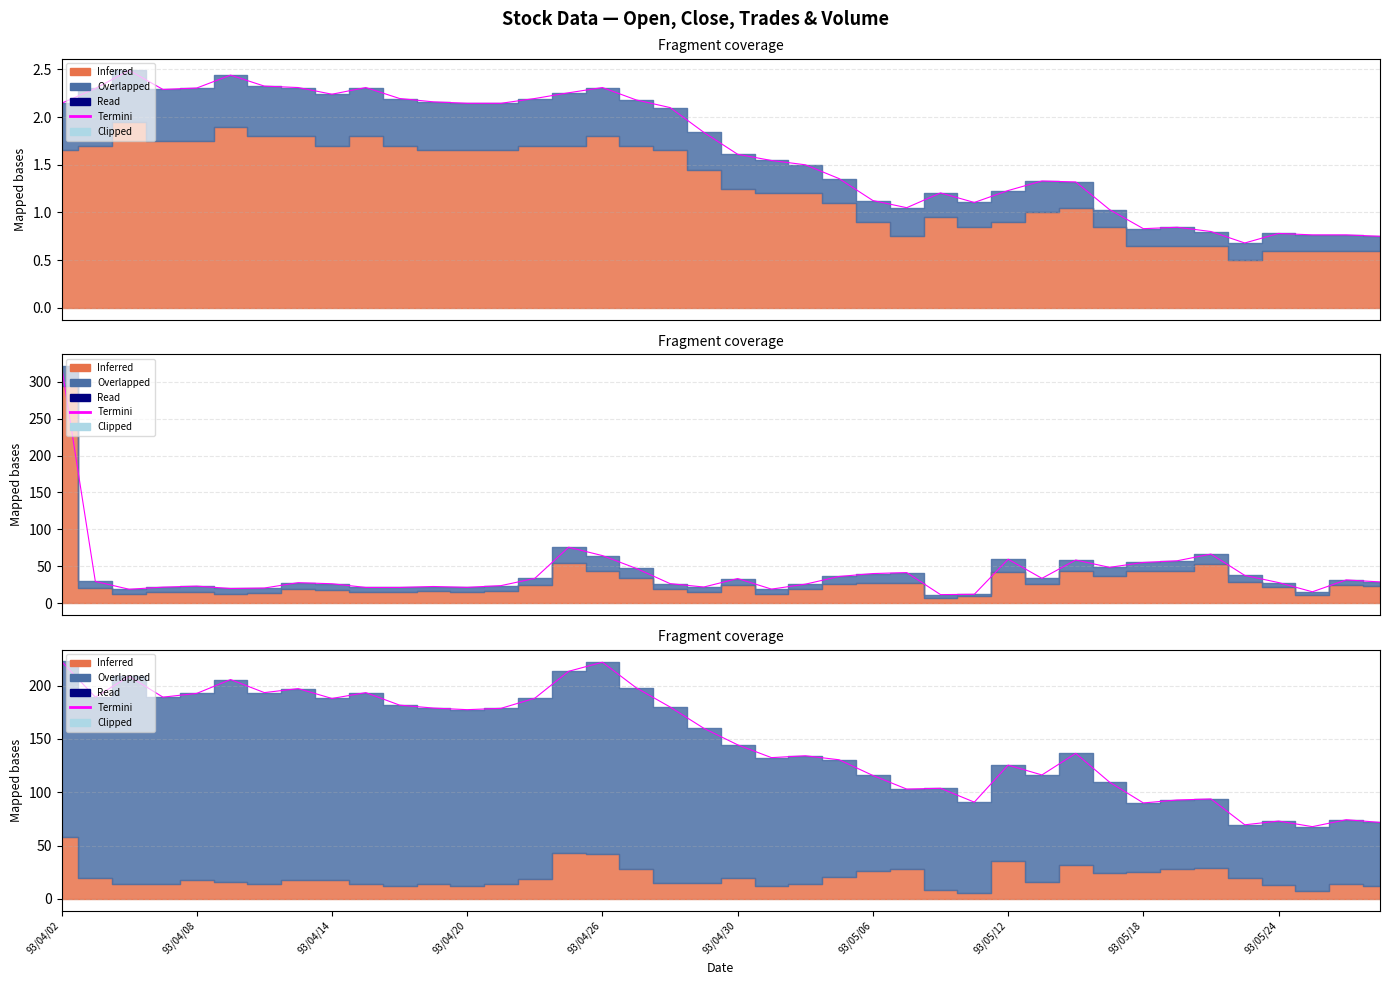

Approximately how many times larger is the value at 14 compared to 32?

2.1